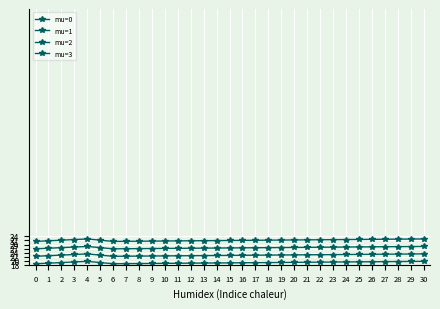

Rank the series by their average value, from highest to lowest.

mu=3, mu=2, mu=1, mu=0